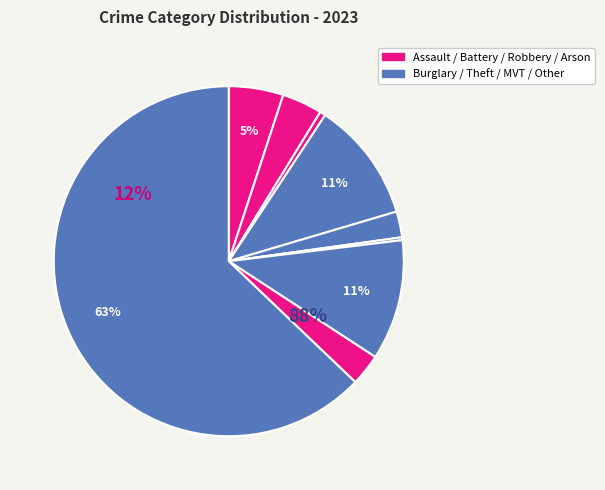

Is the sum of Theft and Motor Vehicle Theft greater than half?

Yes